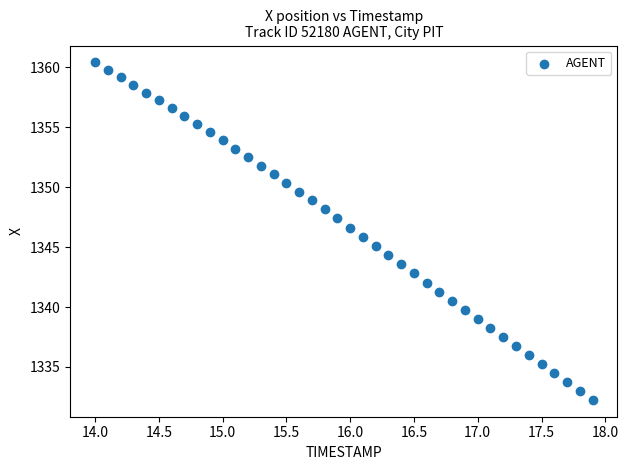

What is the range of X values (max minus min)?

3.9